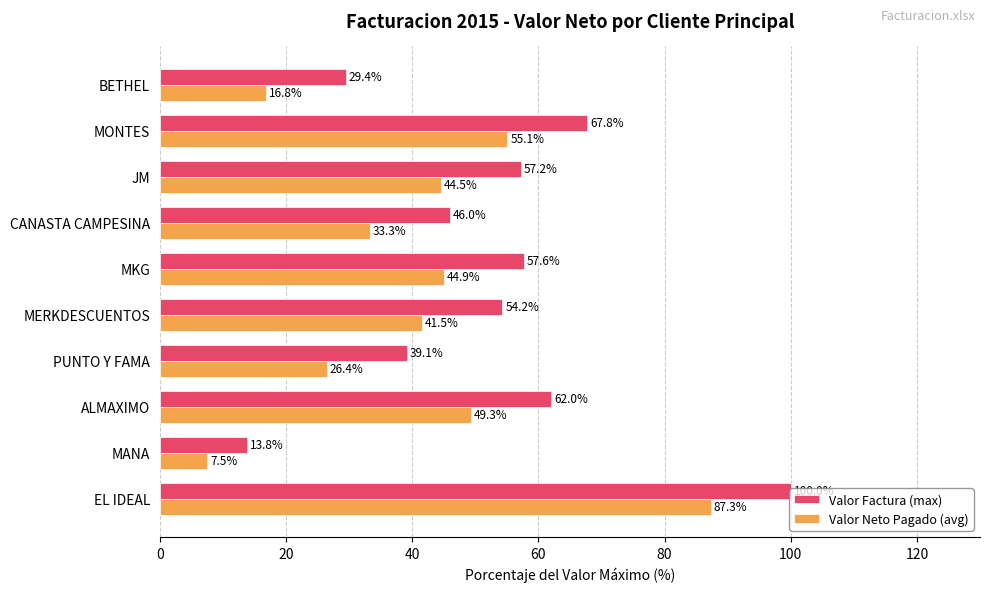

What are all the series names shown in the legend?

Valor Factura (max), Valor Neto Pagado (avg)